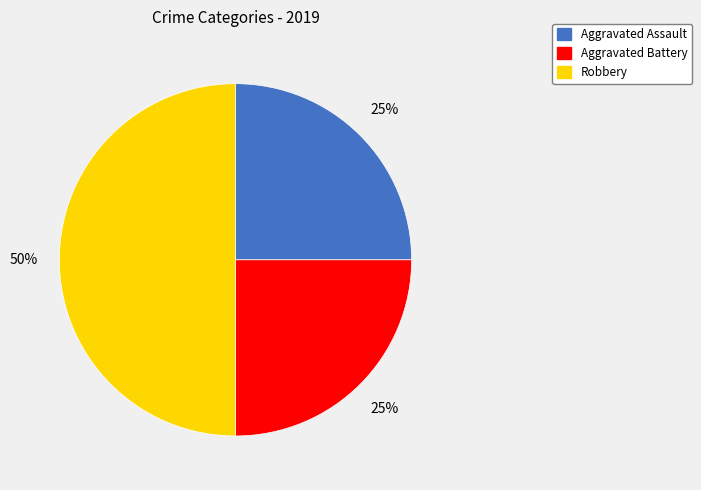

What percentage is the Aggravated Battery slice, to the nearest percent?

25%